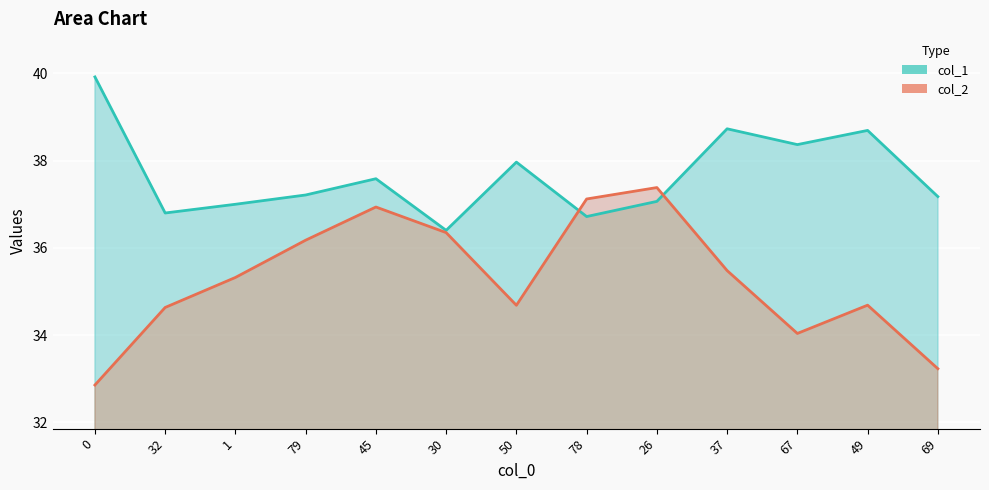

Reading right to left, extract all data points from this chart.

col_1: 69=37.2	49=38.7	67=38.4	37=38.7	26=37.1	78=36.7	50=38.0	30=36.4	45=37.6	79=37.2	1=37.0	32=36.8	0=39.9
col_2: 69=33.2	49=34.7	67=34.0	37=35.5	26=37.4	78=37.1	50=34.7	30=36.3	45=36.9	79=36.2	1=35.3	32=34.6	0=32.9